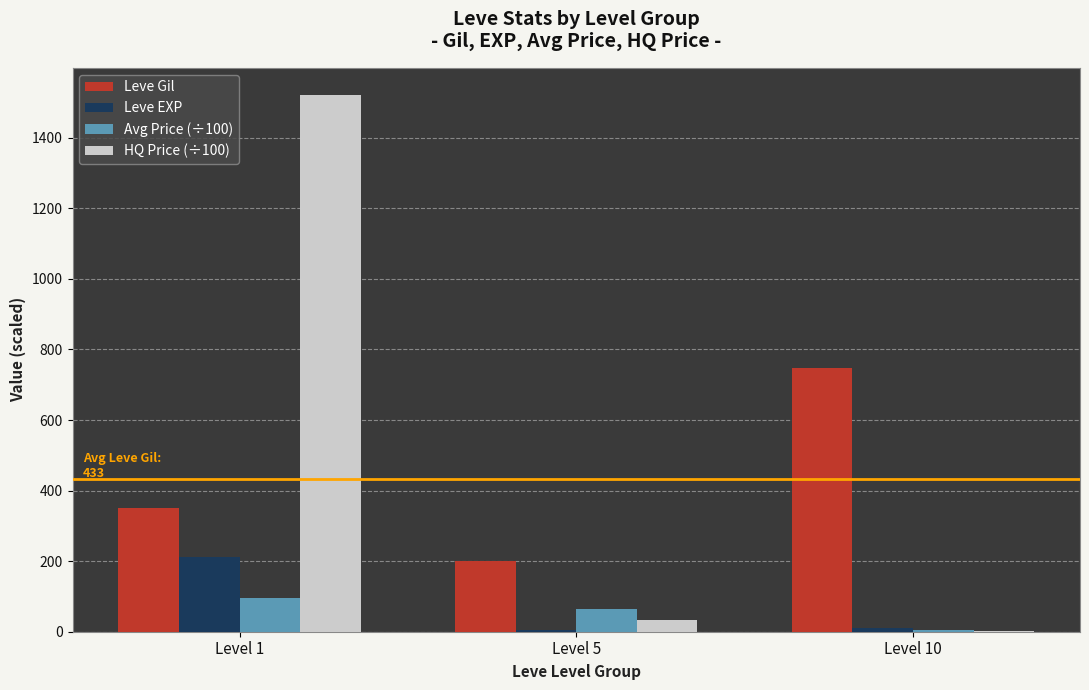

At which category is the sum across all series the highest?

Level 1